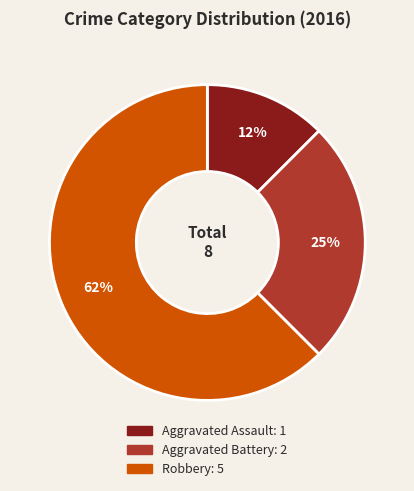

To the nearest percent, what is the average slice percentage?

33%